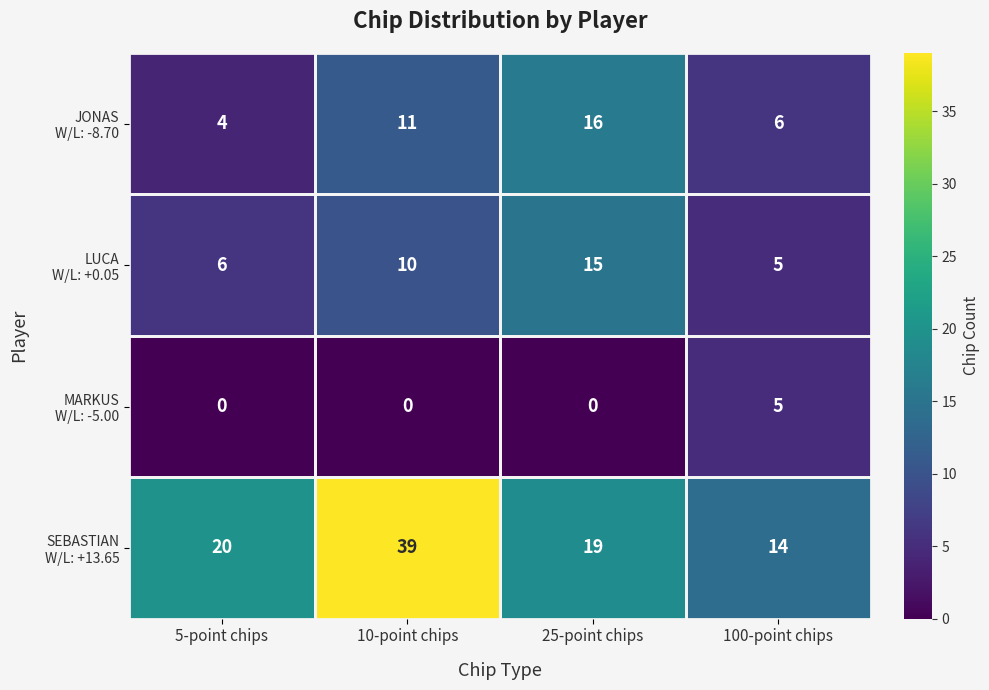

At how many categories does at least one series exceed 6?

4